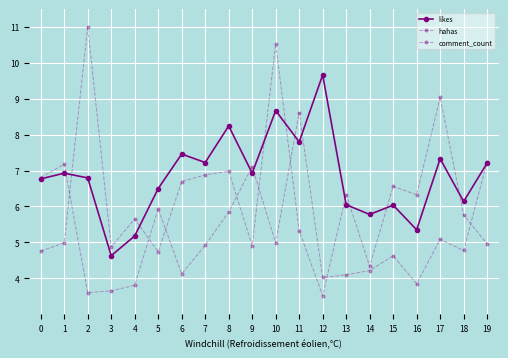

How many categories are shown in the chart?

20